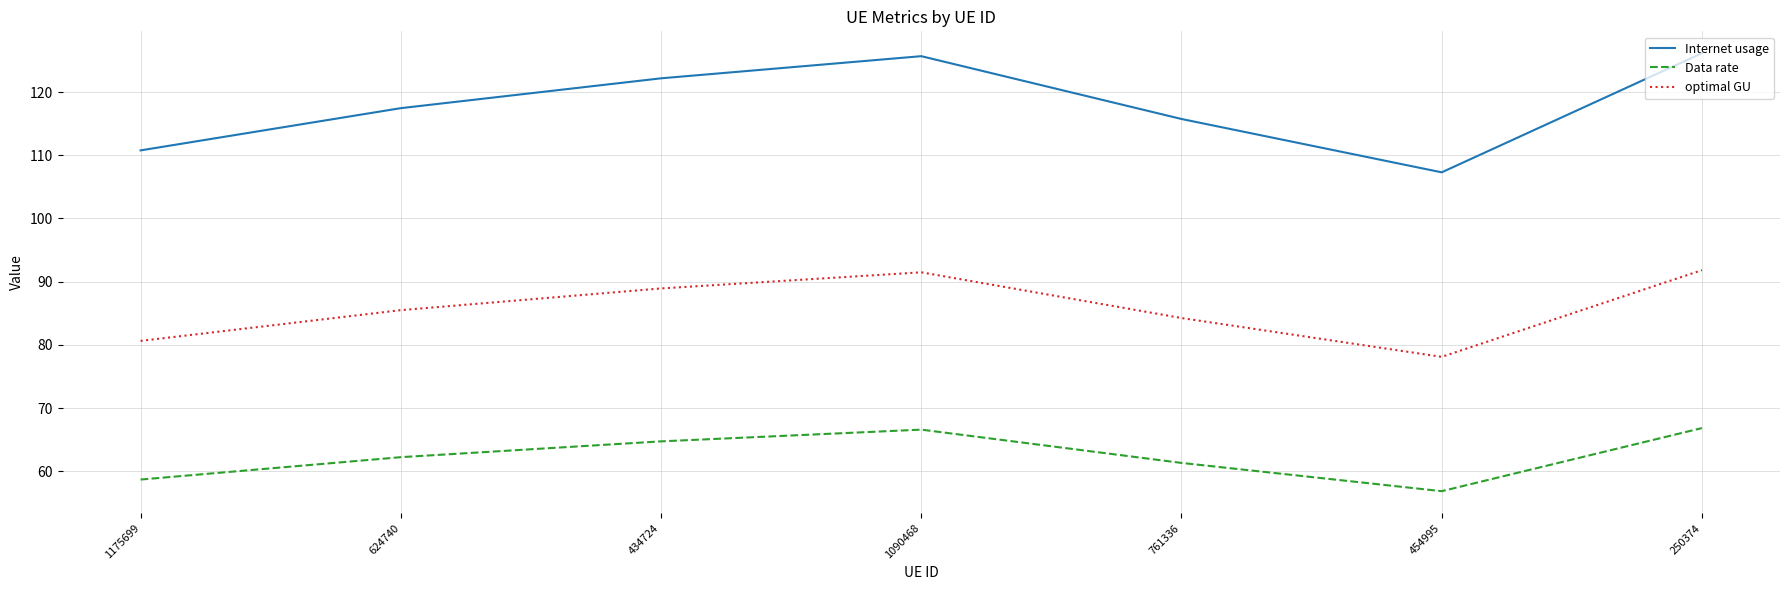

Which label corresponds to the smallest value in the chart?

454995